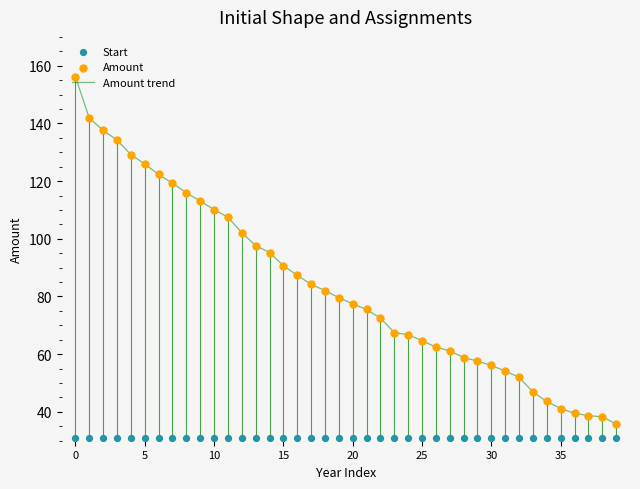

The Amount trend series shows 10.2 at 35. True or false?

False